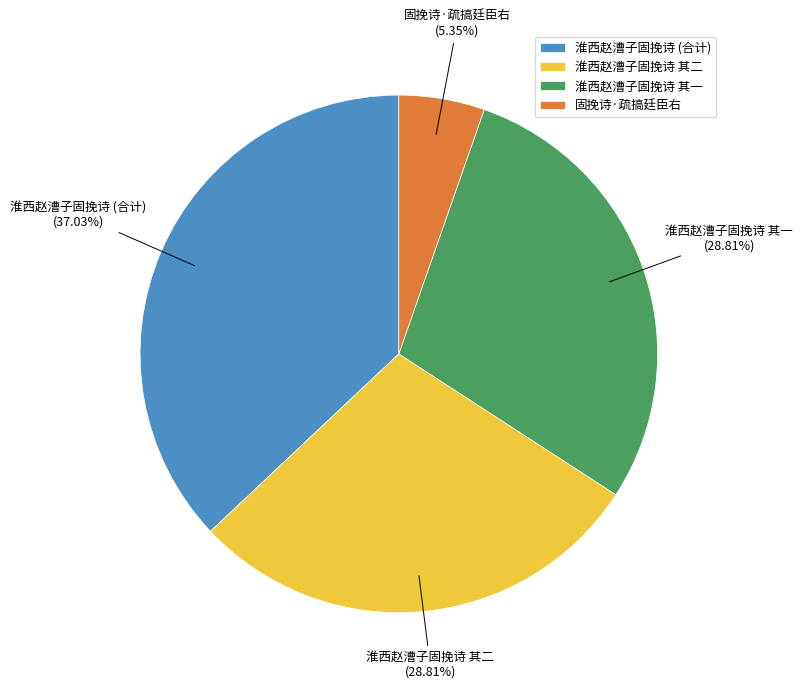

What is the largest slice in the pie chart?

淮西赵漕子固挽诗 (合计)